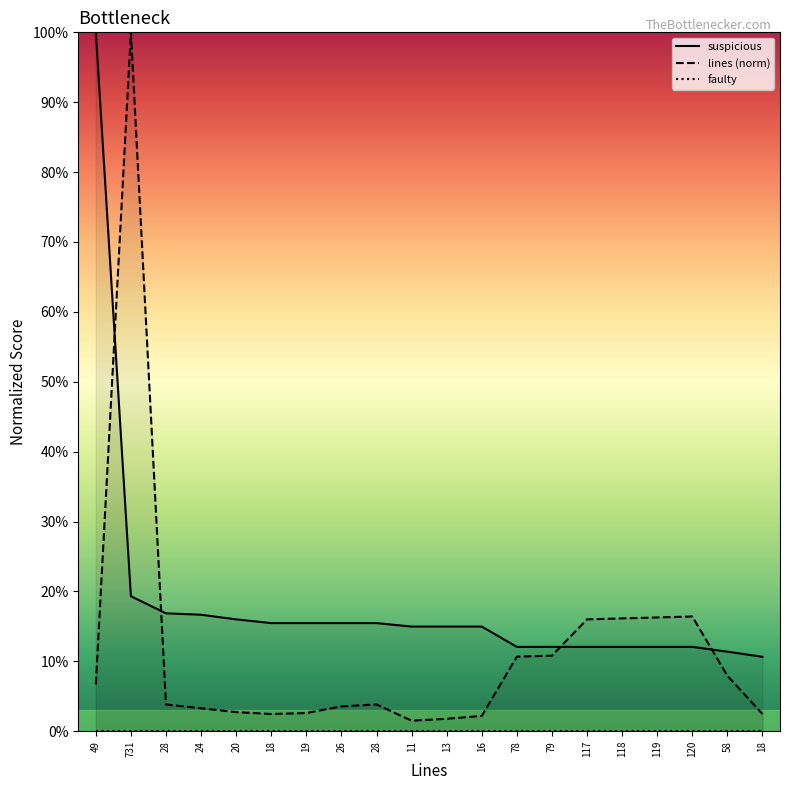

The lines series shows 0.1 at 49. True or false?

False